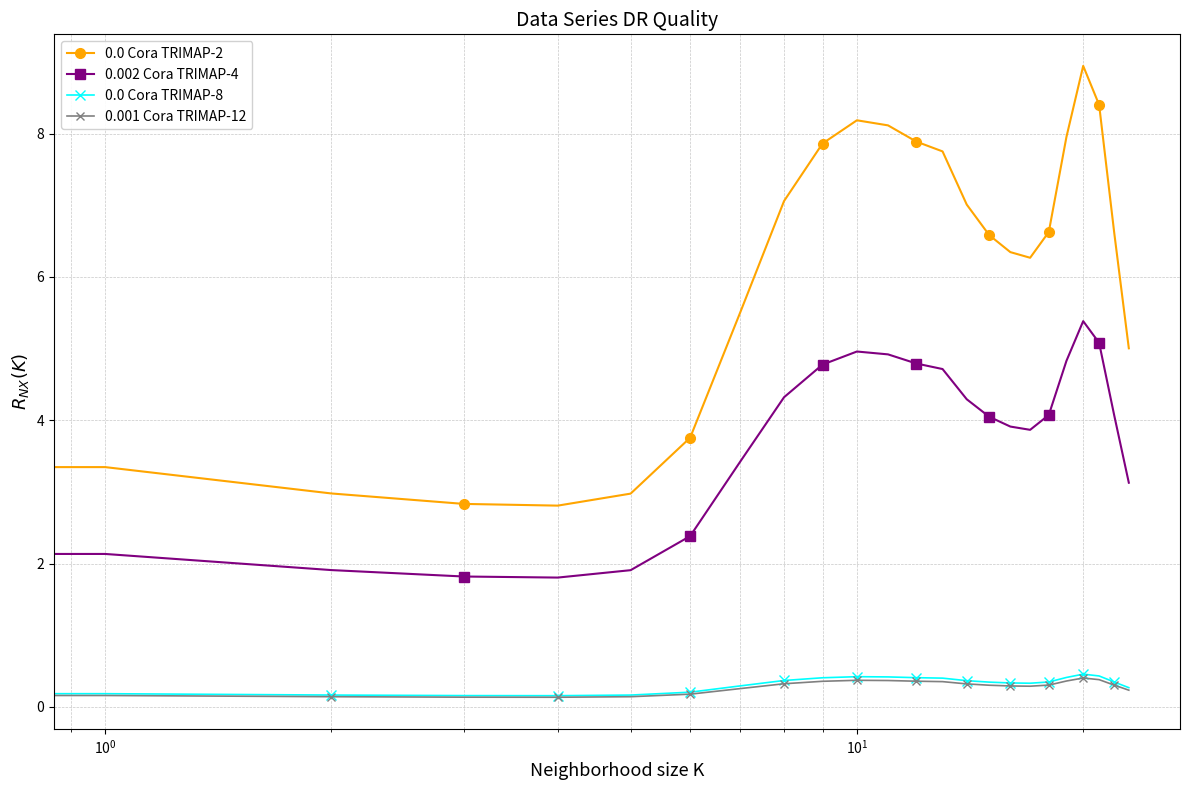

What is the value of the 0.002 Cora TRIMAP-4 point at the 18th from the left?

3.9